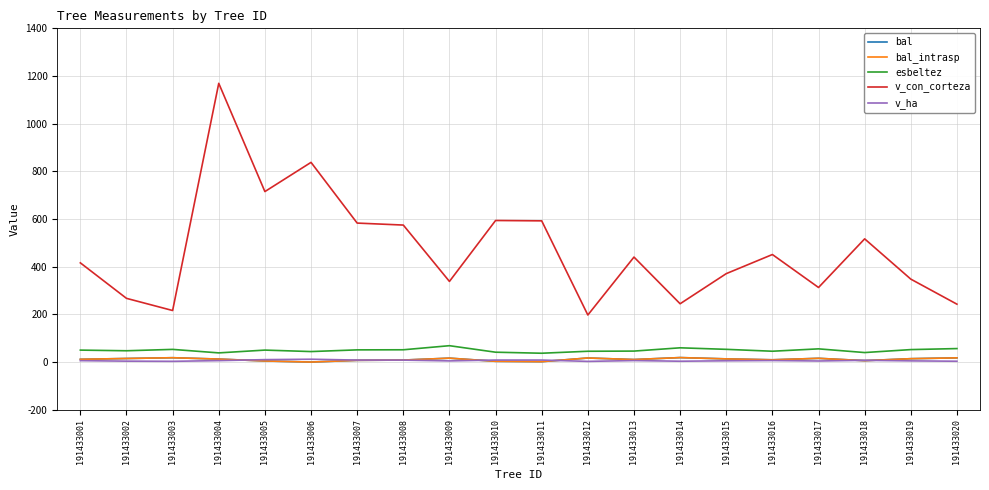

Between 191433006 and 191433002, which is larger?

191433002